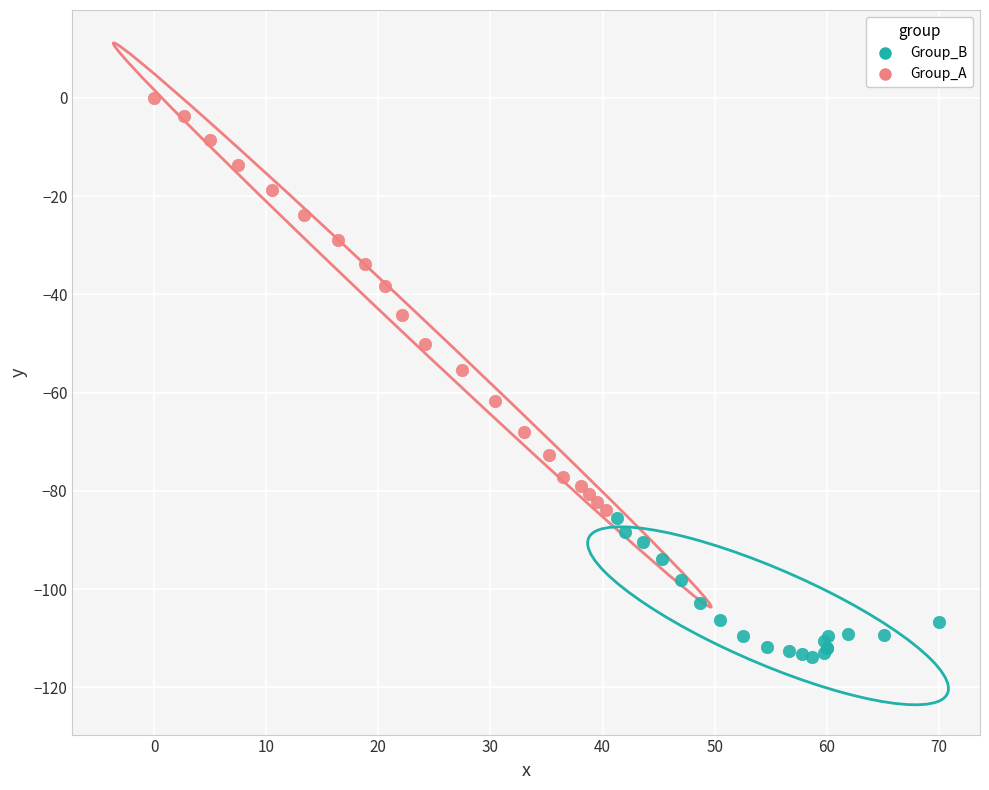

What are all the series names shown in the legend?

Group_B, Group_A